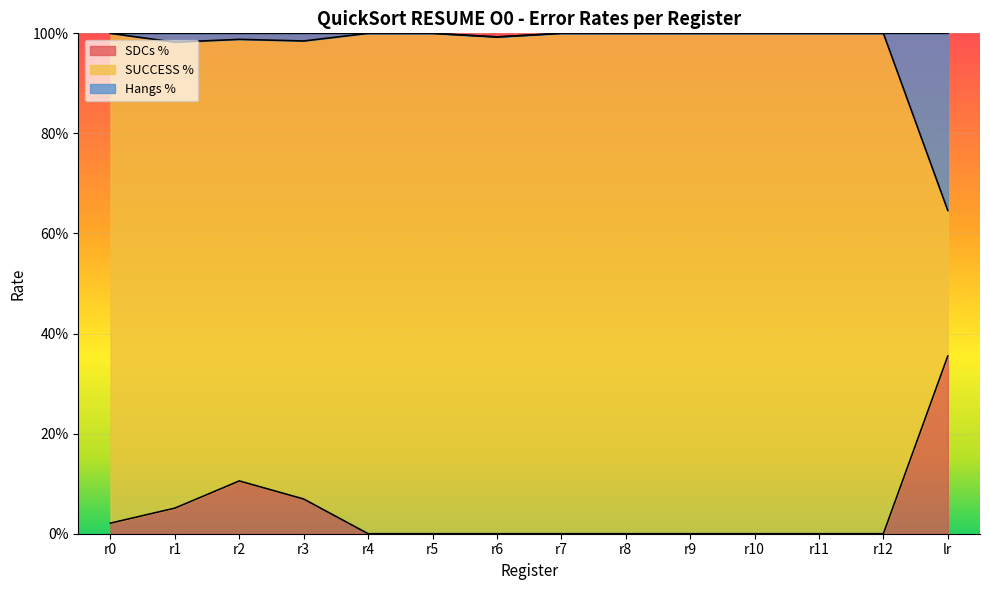

True or false: SDCs % has a value of 0.0 at r9.

True